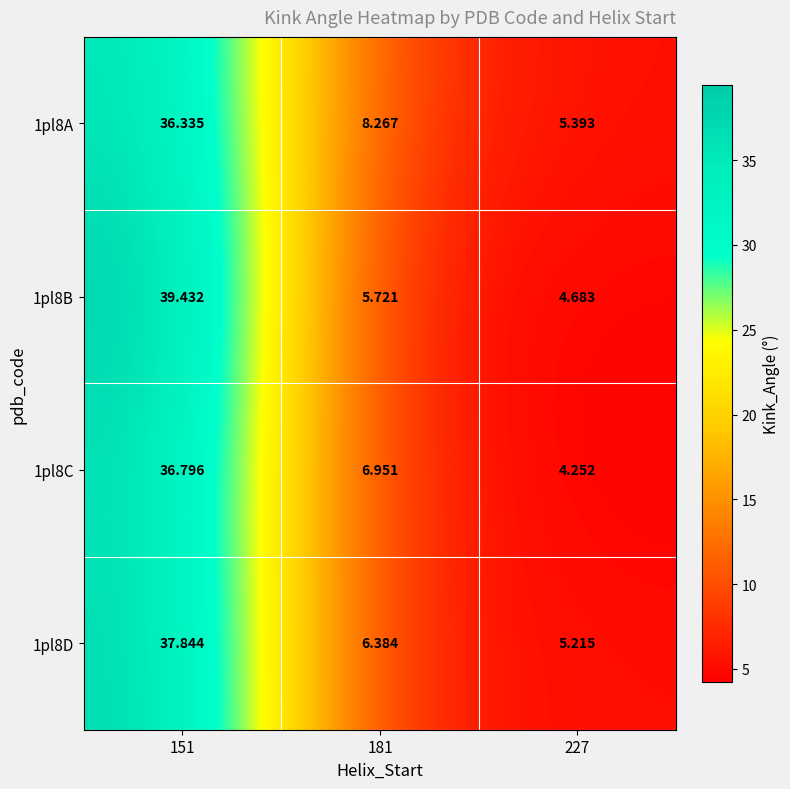

How many data points in 1pl8B are less than 5?

1